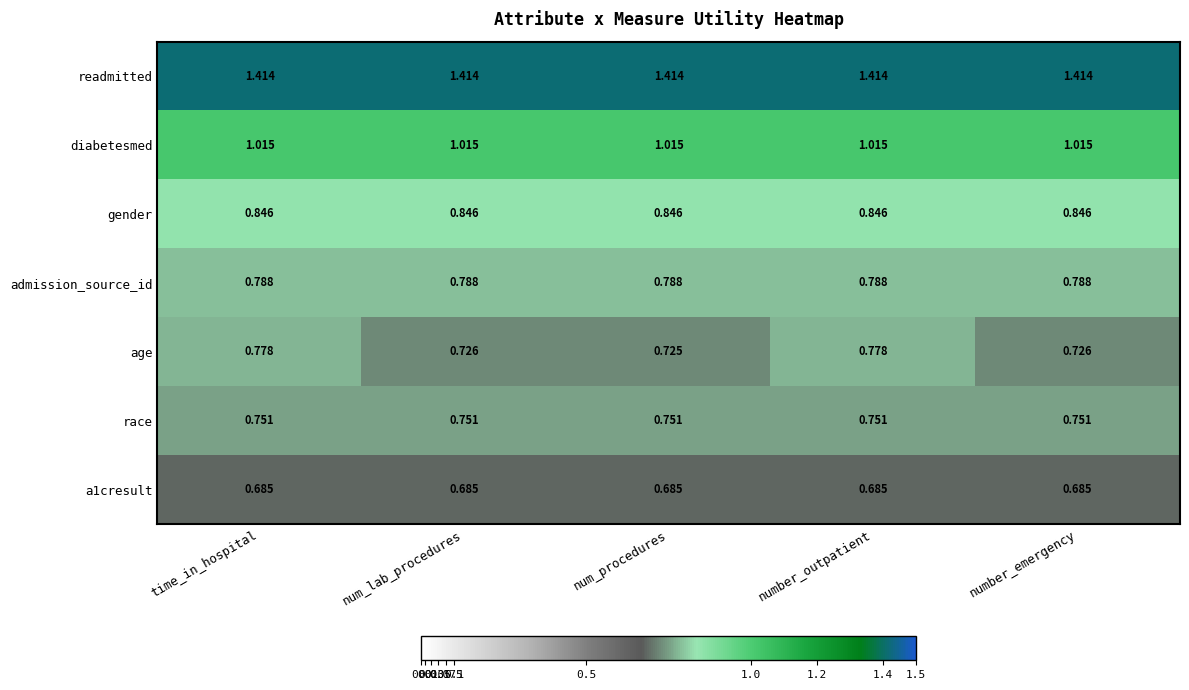

Which series has the largest range (max minus min)?

age